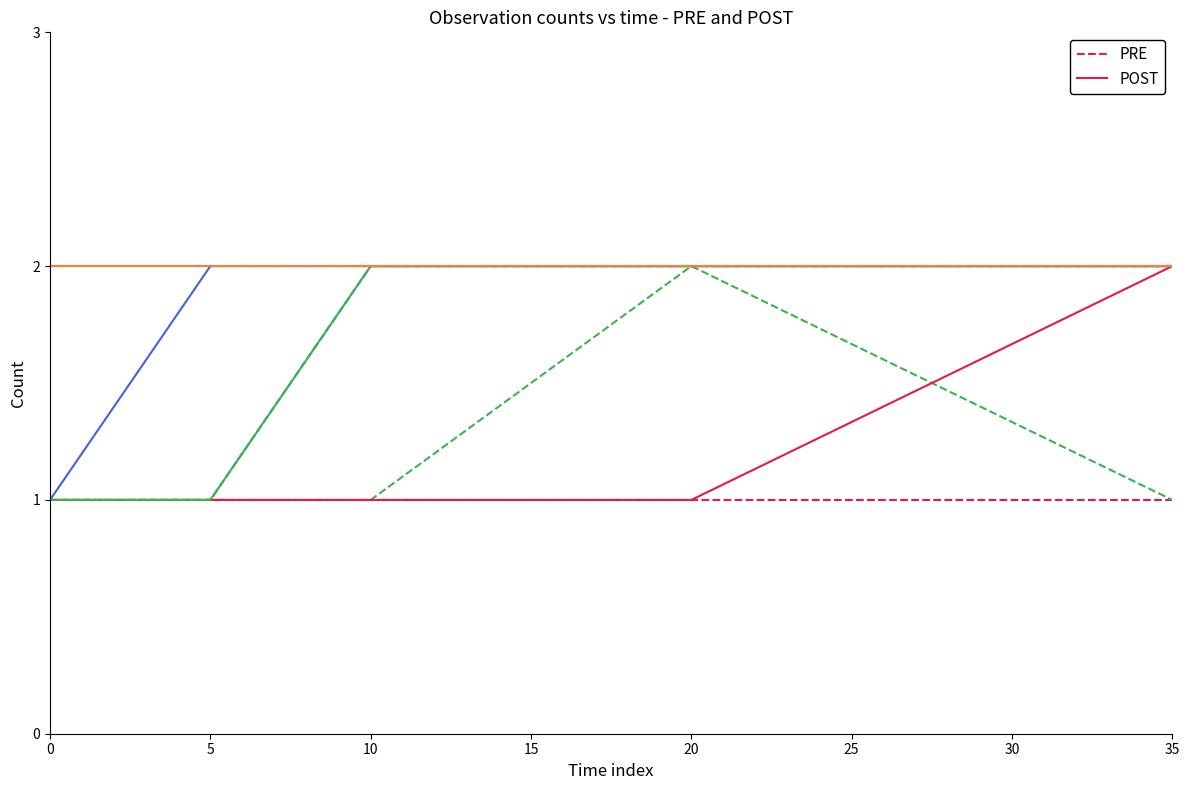

List the series in order of their overall mean, lowest first.

PRE, POST